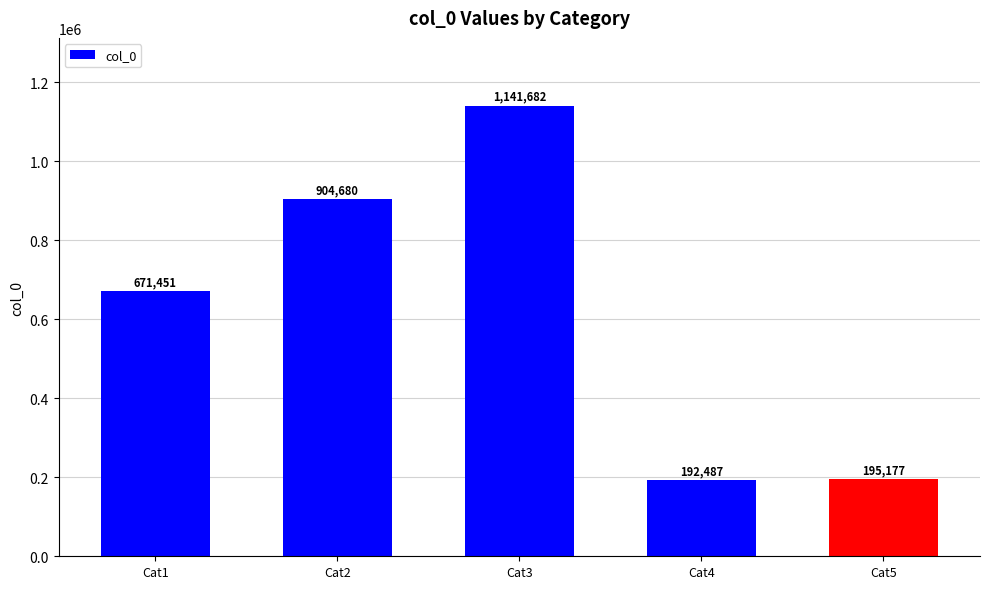

What is the greatest value displayed?

1141682